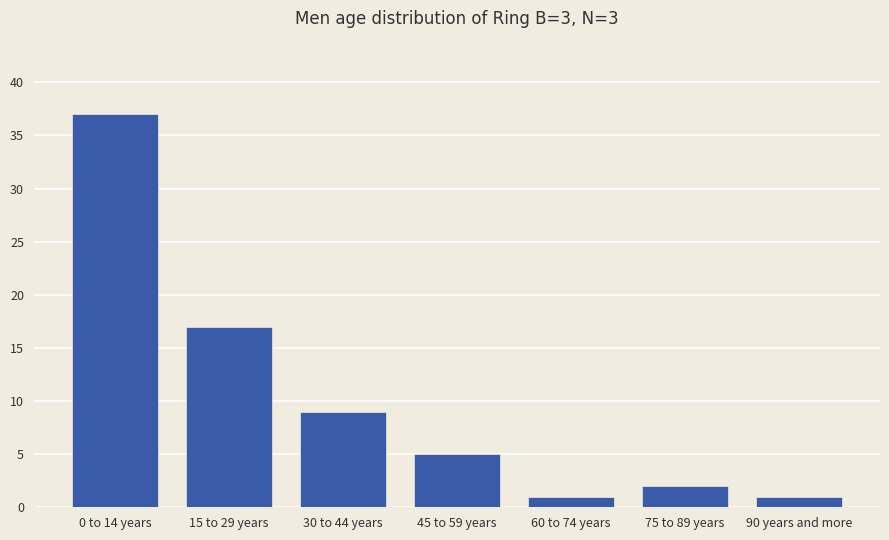

Reading left to right, list all the values displayed in this chart.

37	17	9	5	1	2	1